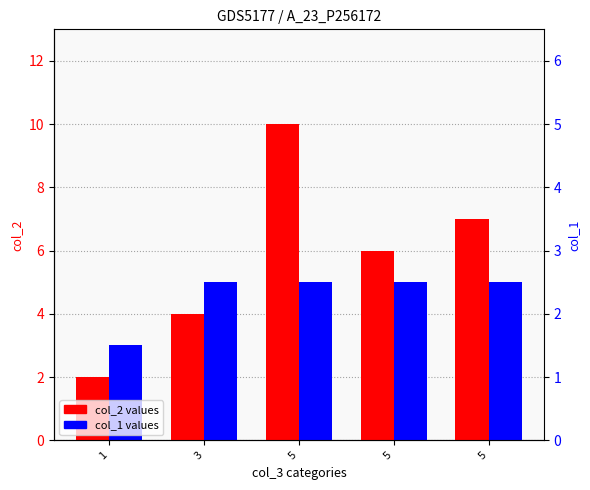

Rank the categories by col_2 value from lowest to highest.

1, 3, 5, 5, 5